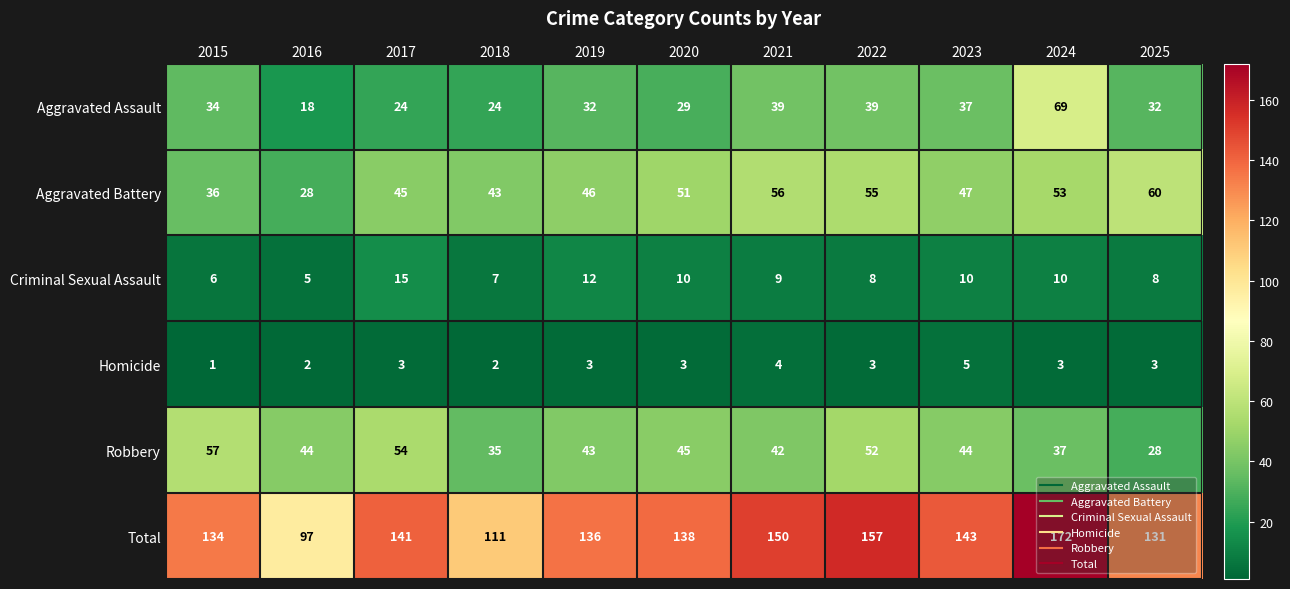

Which category has the highest value across all series?

2024